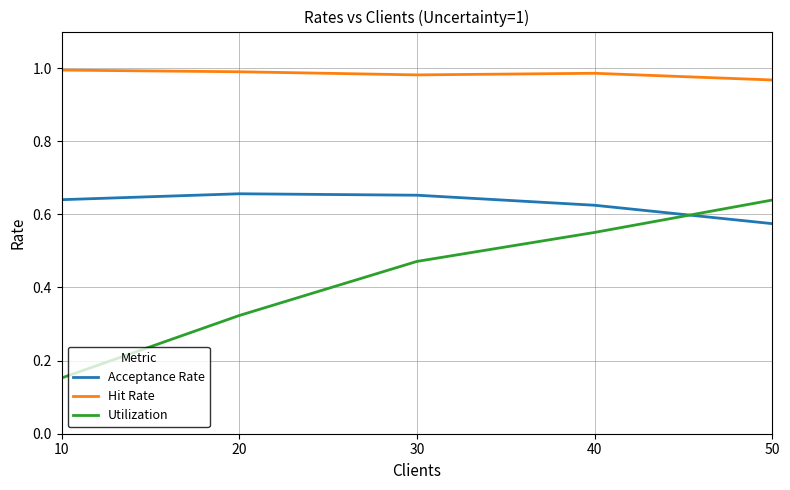

What is the total value across all series at 30?

2.1